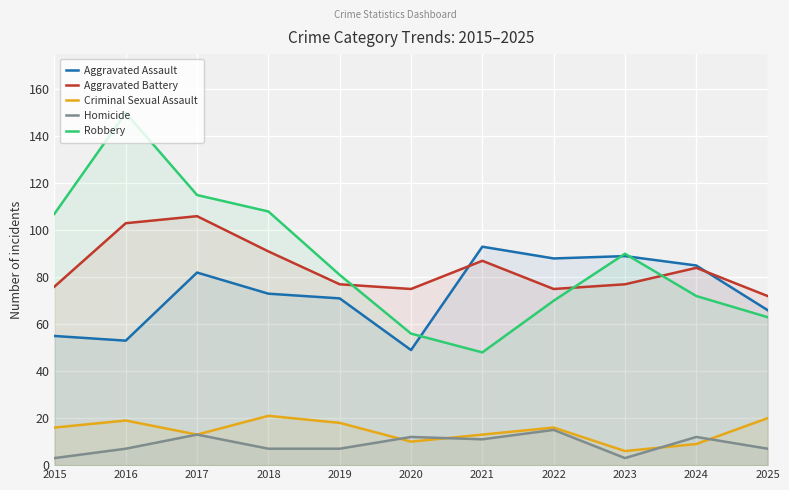

Reading right to left, list all the values displayed in this chart.

Aggravated Assault: 2025=66	2024=85	2023=89	2022=88	2021=93	2020=49	2019=71	2018=73	2017=82	2016=53	2015=55
Aggravated Battery: 2025=72	2024=84	2023=77	2022=75	2021=87	2020=75	2019=77	2018=91	2017=106	2016=103	2015=76
Criminal Sexual Assault: 2025=20	2024=9	2023=6	2022=16	2021=13	2020=10	2019=18	2018=21	2017=13	2016=19	2015=16
Homicide: 2025=7	2024=12	2023=3	2022=15	2021=11	2020=12	2019=7	2018=7	2017=13	2016=7	2015=3
Robbery: 2025=63	2024=72	2023=90	2022=70	2021=48	2020=56	2019=81	2018=108	2017=115	2016=150	2015=107